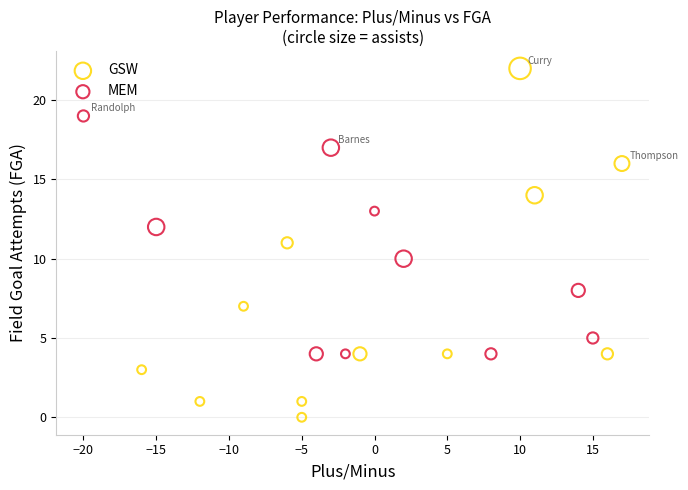

Which series has the widest spread of Y values?

GSW